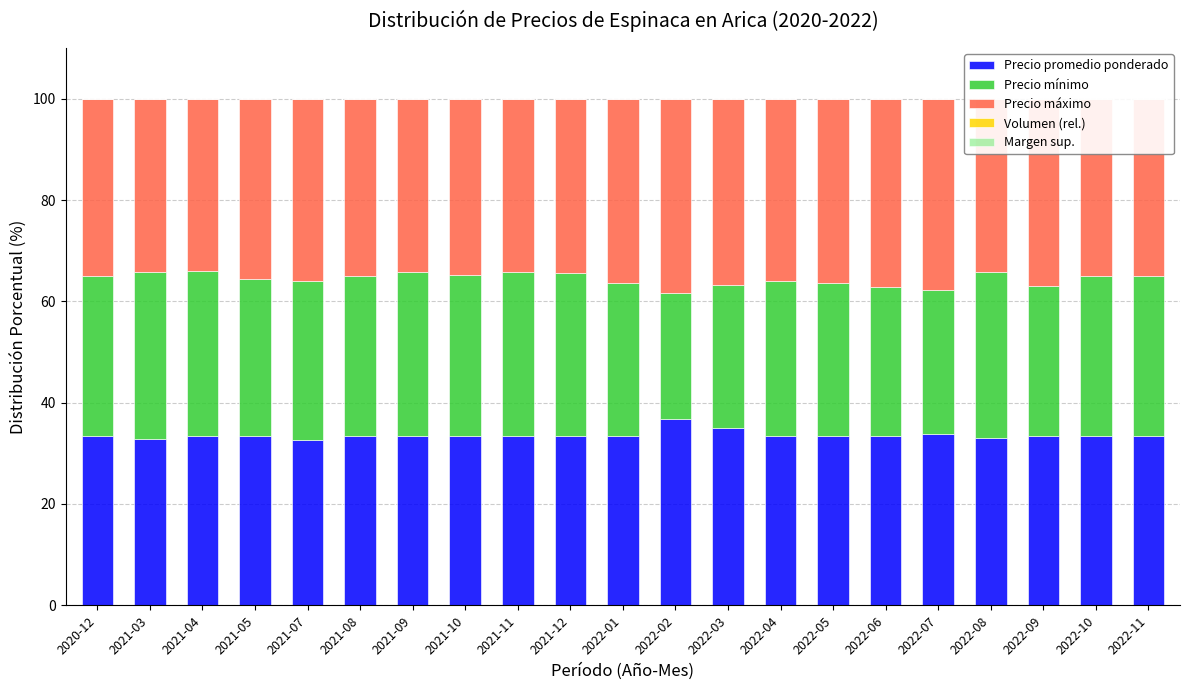

Is it true that Precio promedio ponderado equals 35.0 at 2022-03?

True